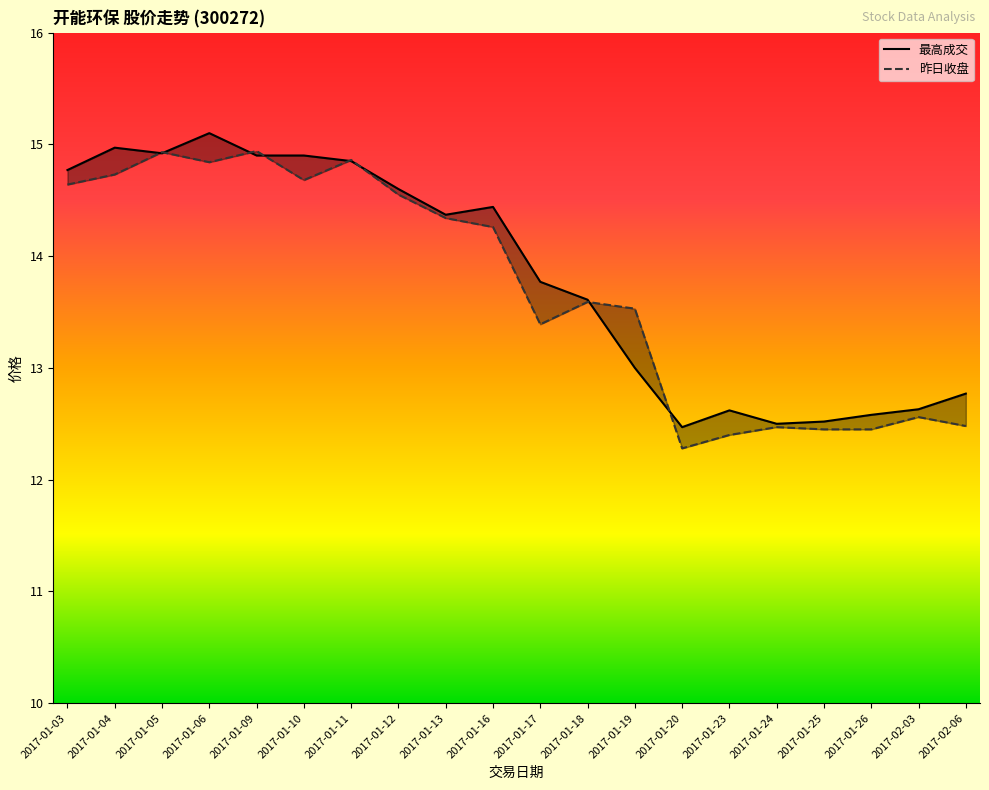

In 昨日收盘, how many points are higher than both neighbors (excluding endpoints)?

6